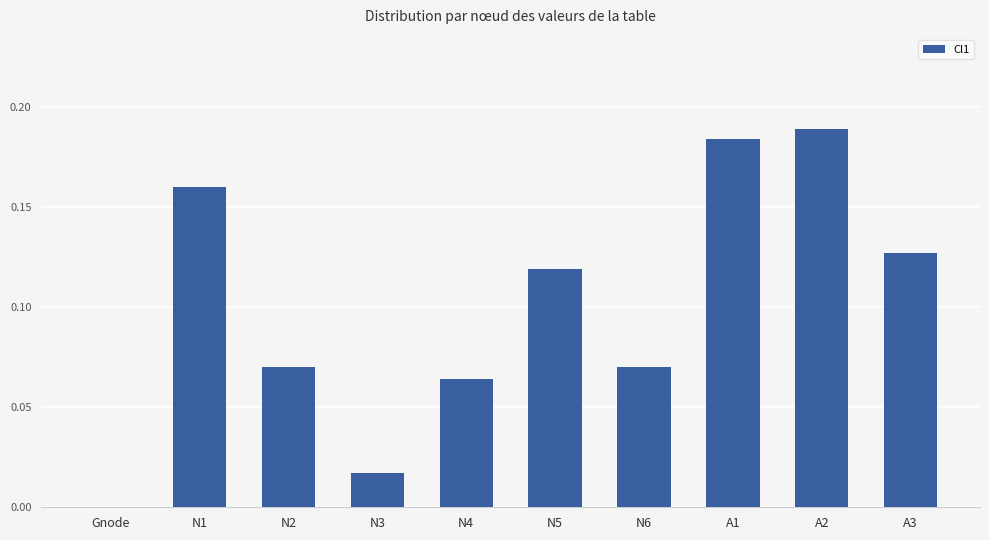

The chart shows a value of 0.0 at N5. True or false?

False